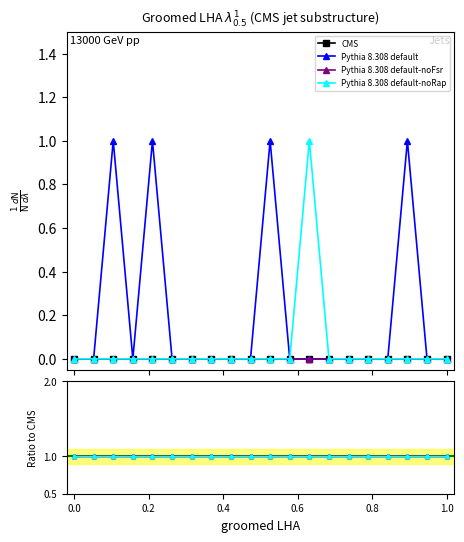

True or false: Pythia 8.308 default-noFsr and Pythia 8.308 default cross at least once.

False